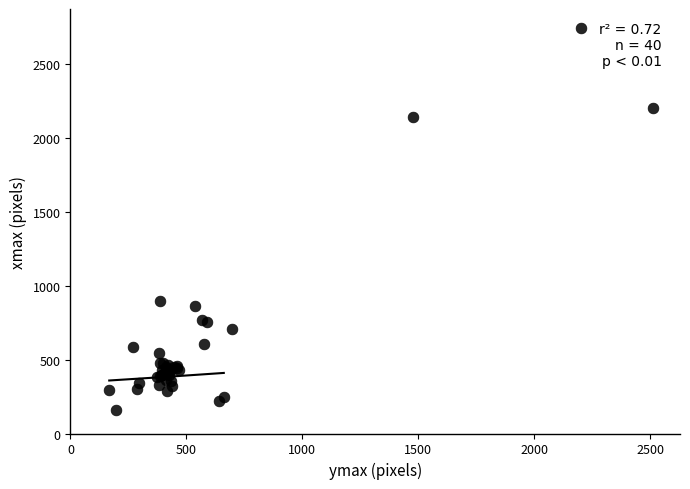

What Y value in the scatter plot is closest to 1453?

900